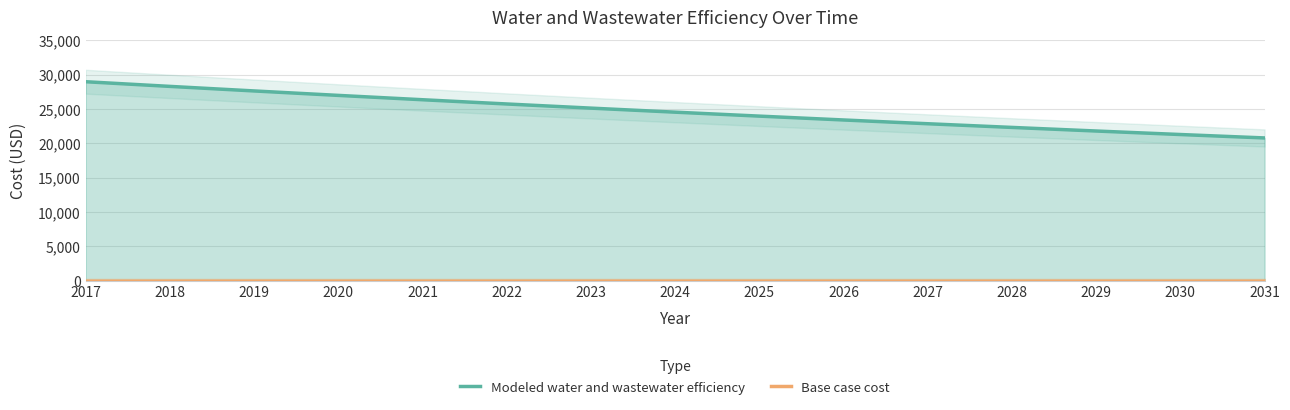

True or false: Modeled water and wastewater efficiency and Base case cost cross at least once.

False